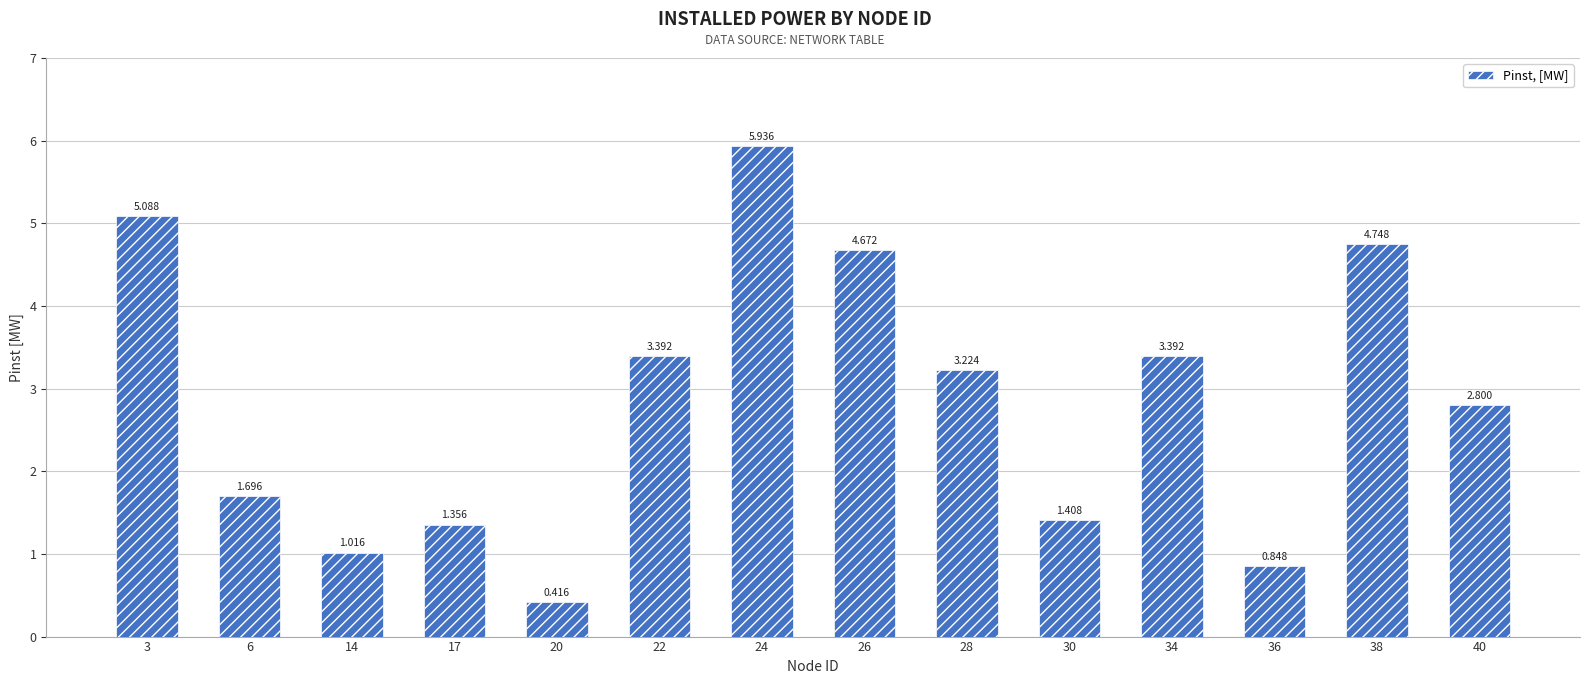

How many data points are less than 3?

7